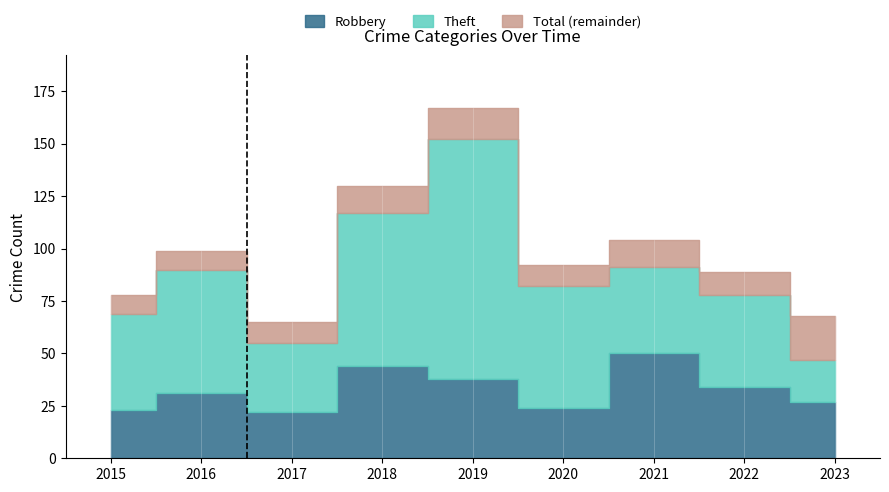

Reading left to right, list all the values displayed in this chart.

Robbery: 23	31	22	44	38	24	50	34	27
Theft: 46	59	33	73	114	58	41	44	20
Total: 78	99	65	130	167	92	104	89	68